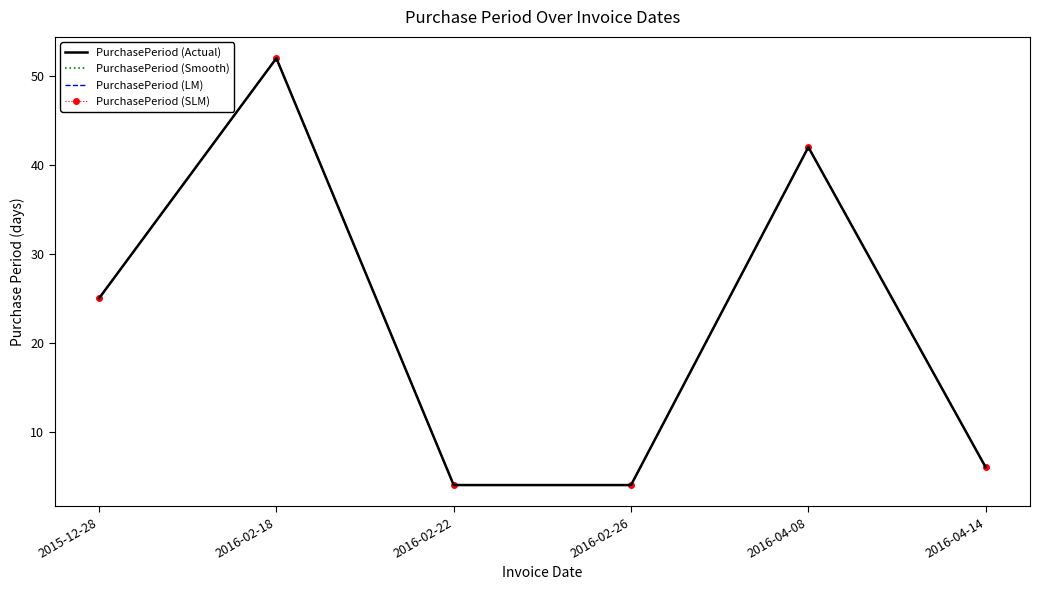

What position from the left is 2016-02-22?

3